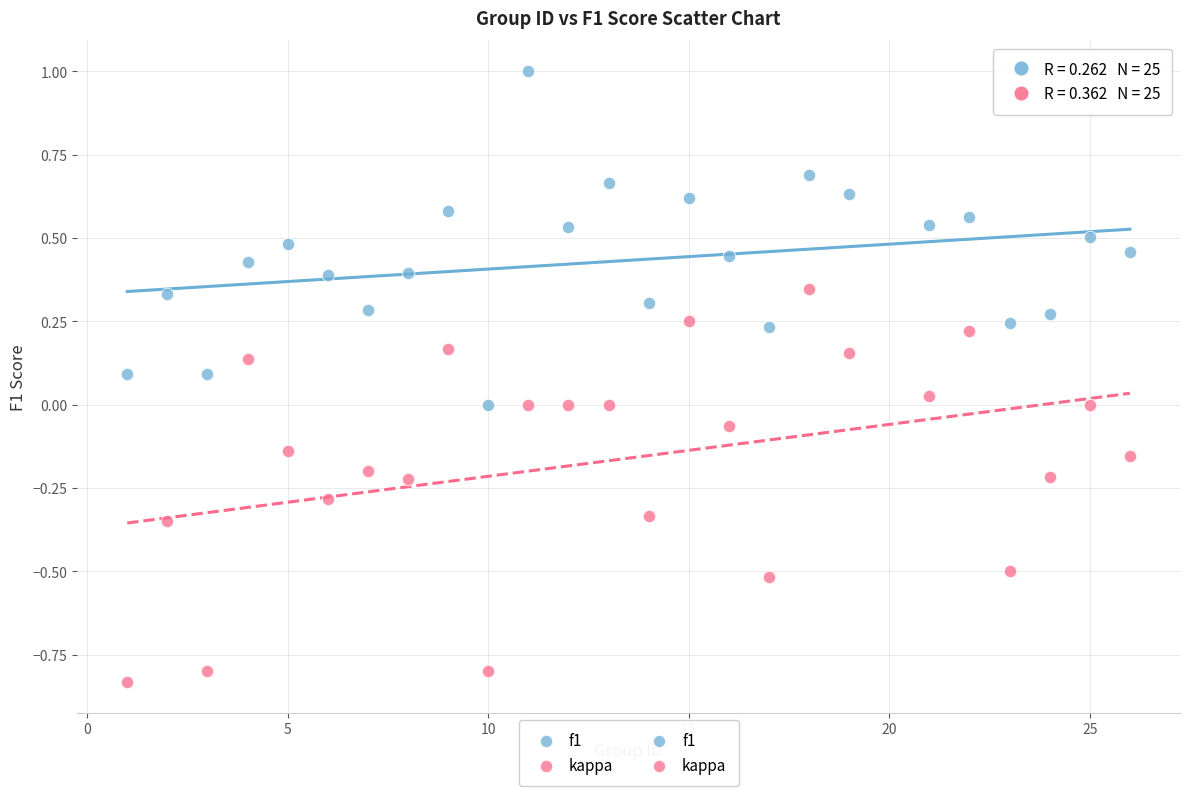

Across all data points, what is the range of Y values (max minus min)?

1.8